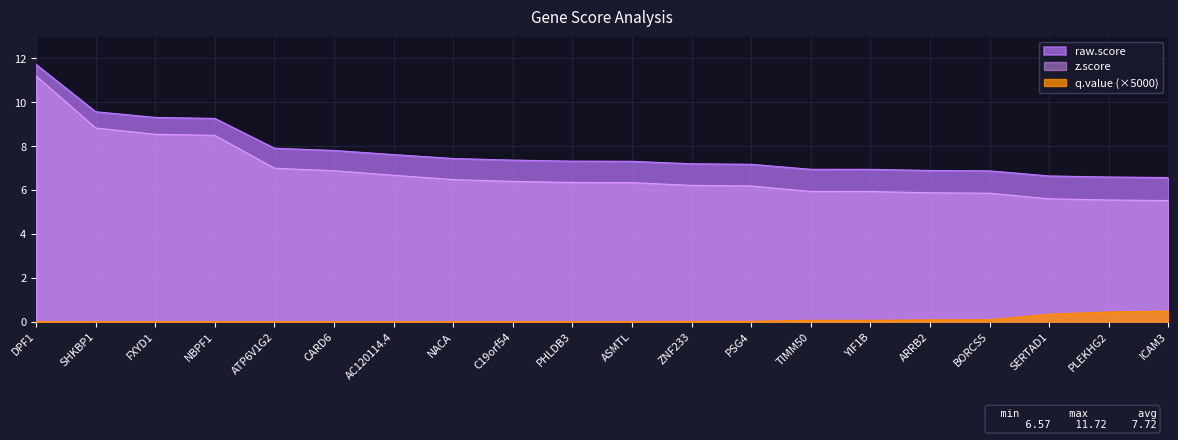

How many lines are shown in the chart?

3